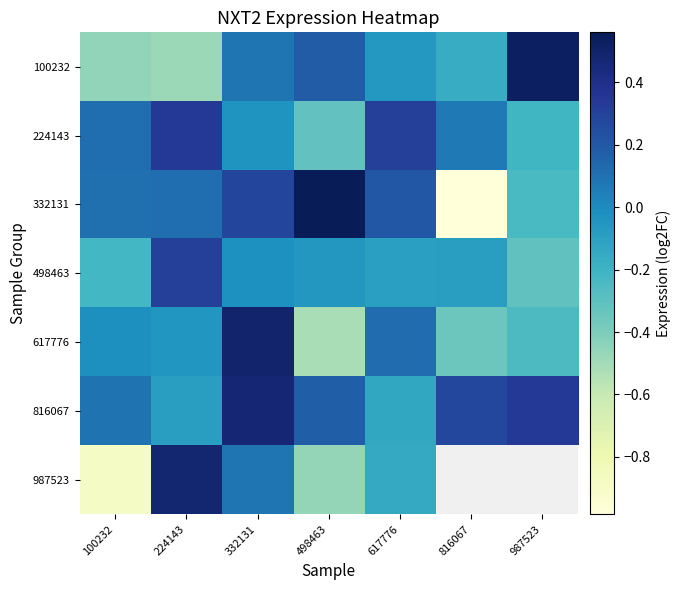

How many negative values does the 224143 series have?

3